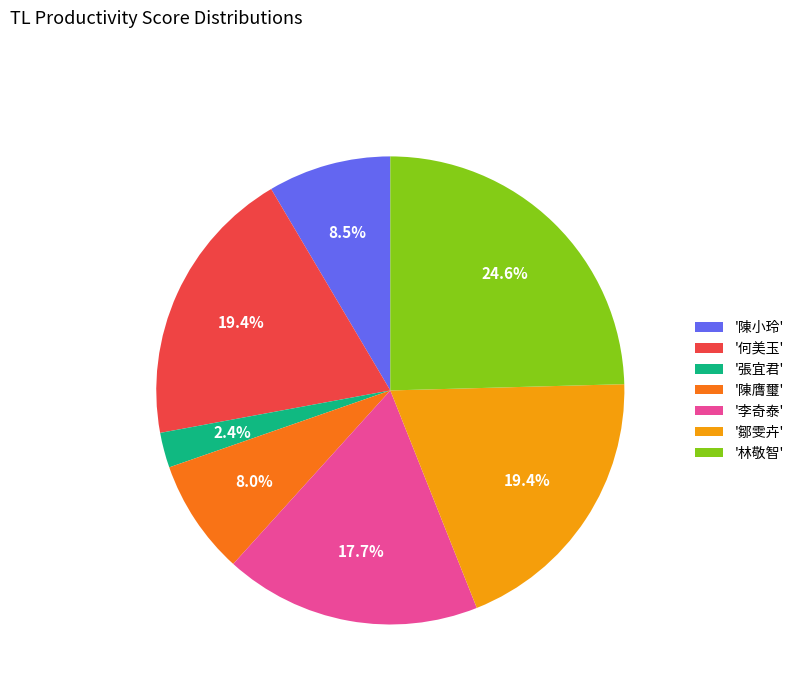

What is the smallest slice in the pie chart?

'張宜君'